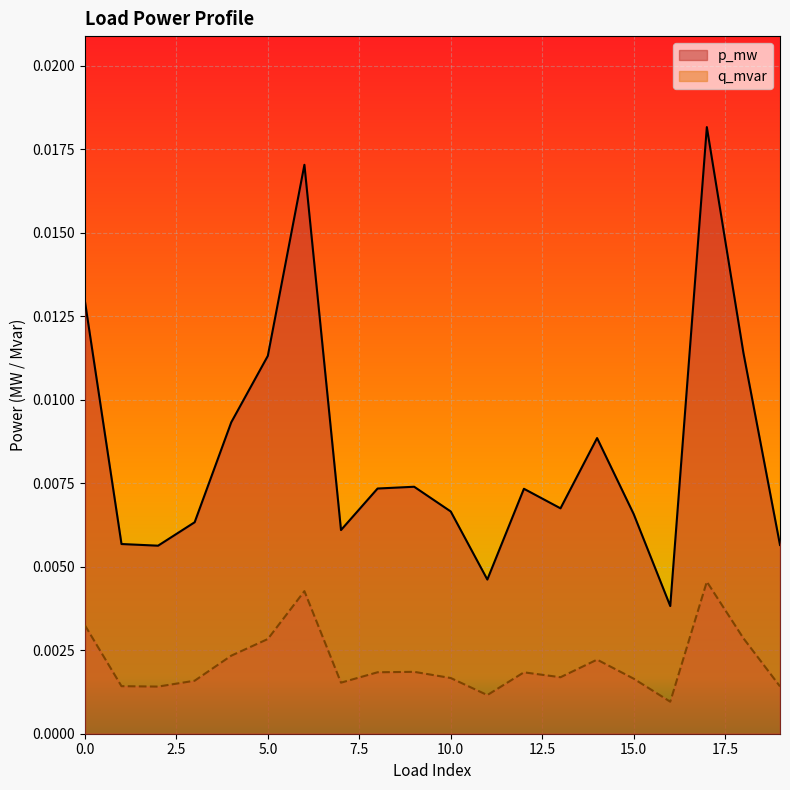

How many lines are shown in the chart?

2